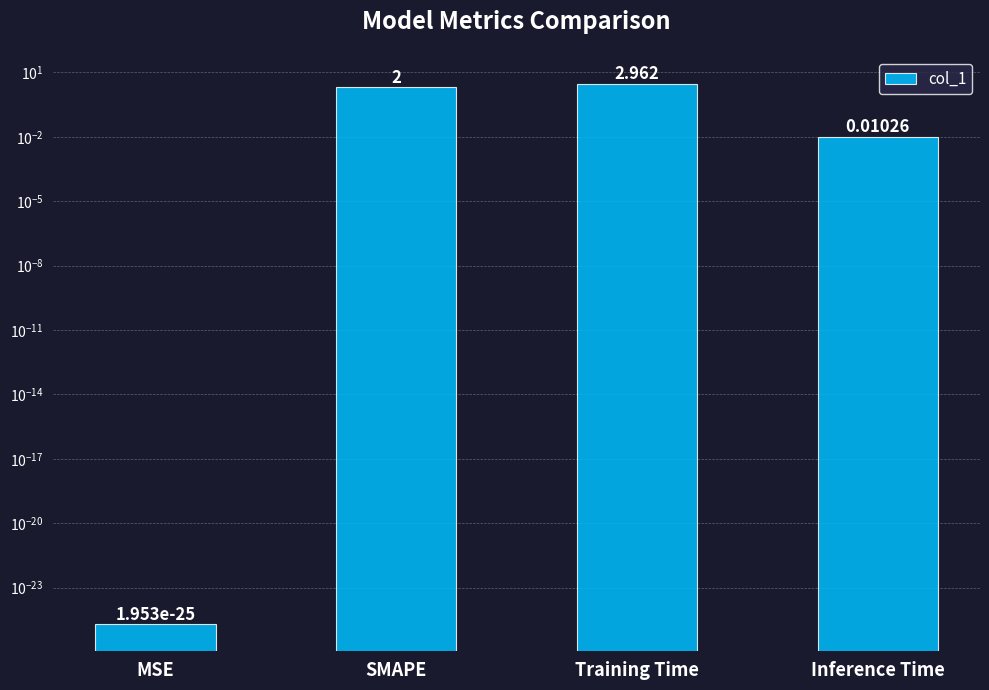

What position from the right is Inference Time?

1